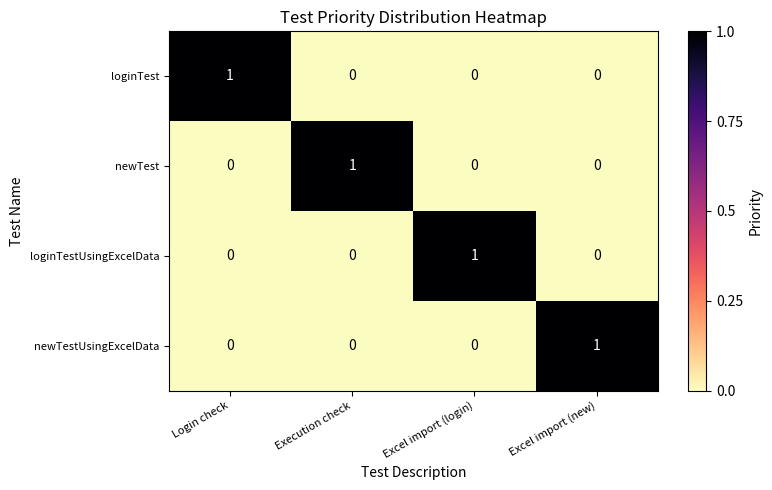

Reading left to right, list all the values displayed in this chart.

loginTest: Login check=1	Execution check=0	Excel import (login)=0	Excel import (new)=0
newTest: Login check=0	Execution check=1	Excel import (login)=0	Excel import (new)=0
loginTestUsingExcelData: Login check=0	Execution check=0	Excel import (login)=1	Excel import (new)=0
newTestUsingExcelData: Login check=0	Execution check=0	Excel import (login)=0	Excel import (new)=1